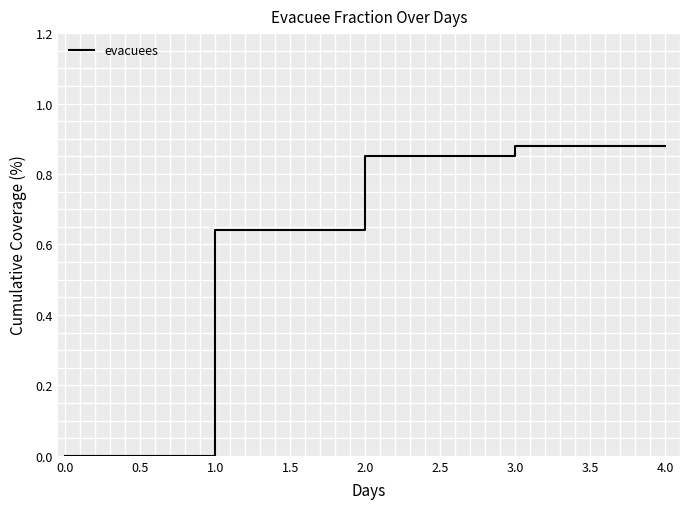

What is the change in value from 1.0 to 4.0?

+0.2